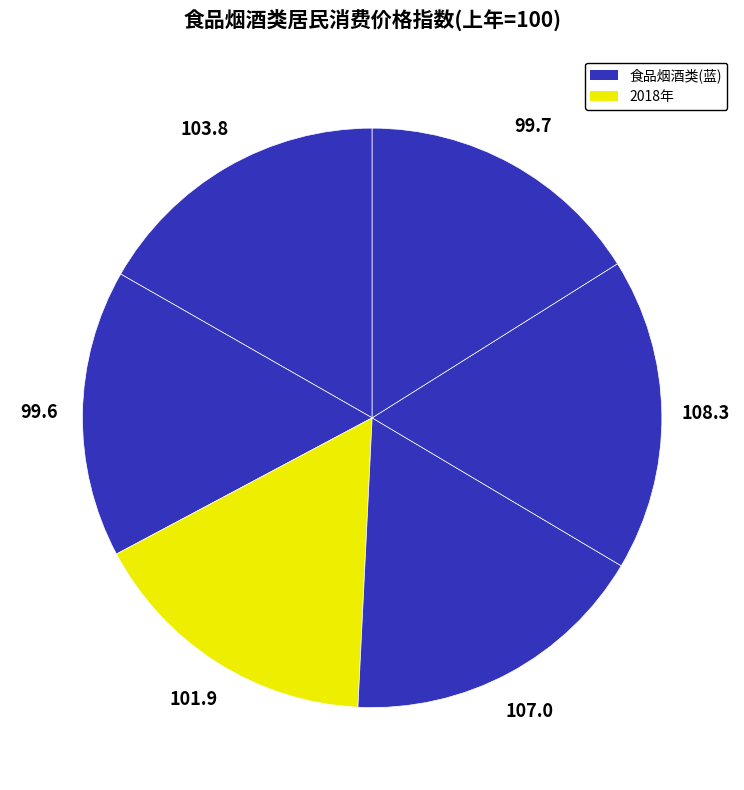

How many segments does this pie chart have?

6